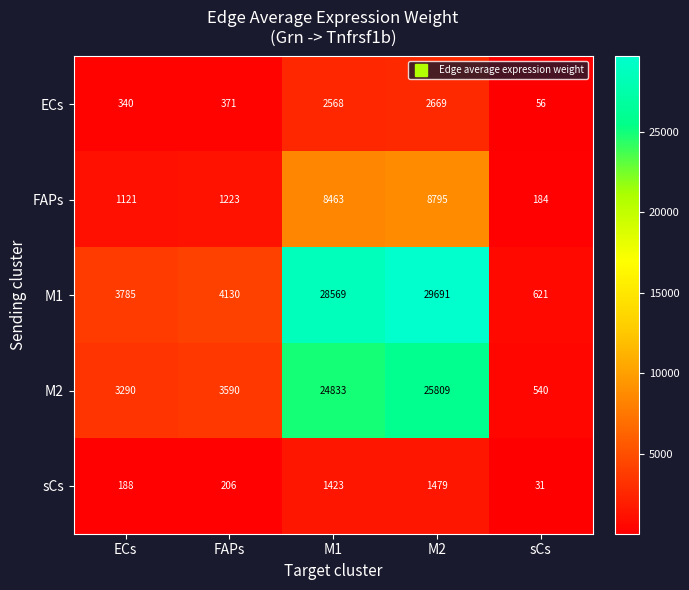

Reading left to right, list all the values displayed in this chart.

ECs: ECs=340	FAPs=371	M1=2568	M2=2669	sCs=56
FAPs: ECs=1121	FAPs=1223	M1=8463	M2=8795	sCs=184
M1: ECs=3785	FAPs=4130	M1=28569	M2=29691	sCs=621
M2: ECs=3290	FAPs=3590	M1=24833	M2=25809	sCs=540
sCs: ECs=188	FAPs=206	M1=1423	M2=1479	sCs=31